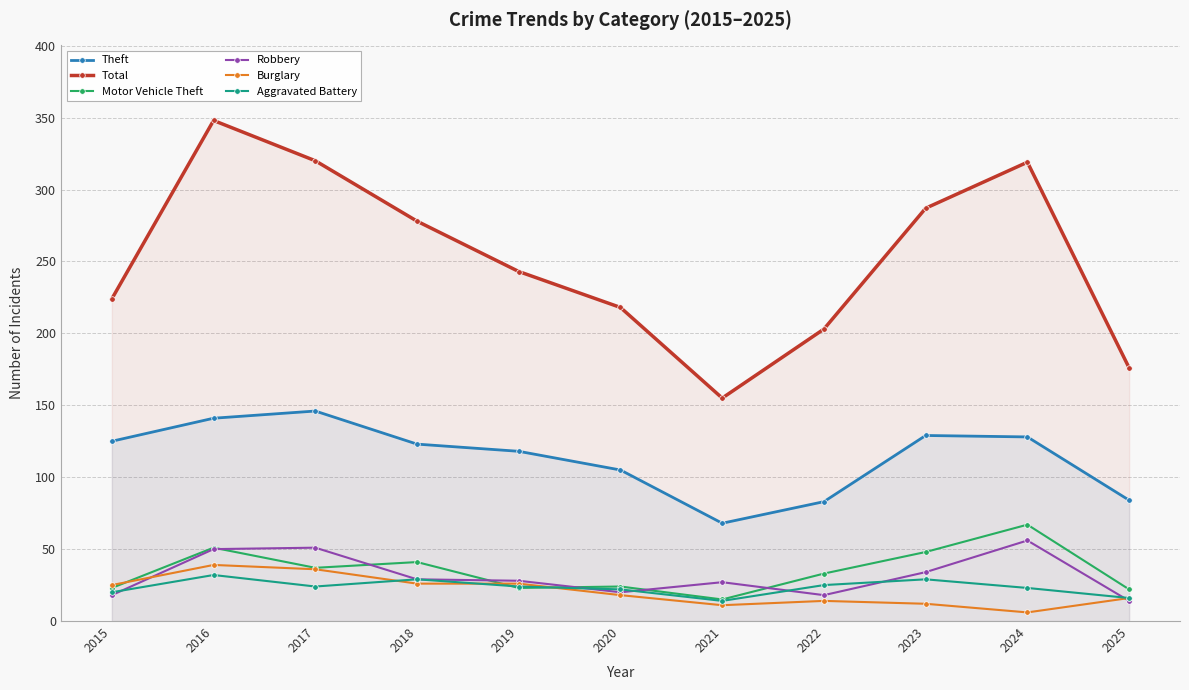

How many interior local valleys does the Aggravated Battery series have?

2